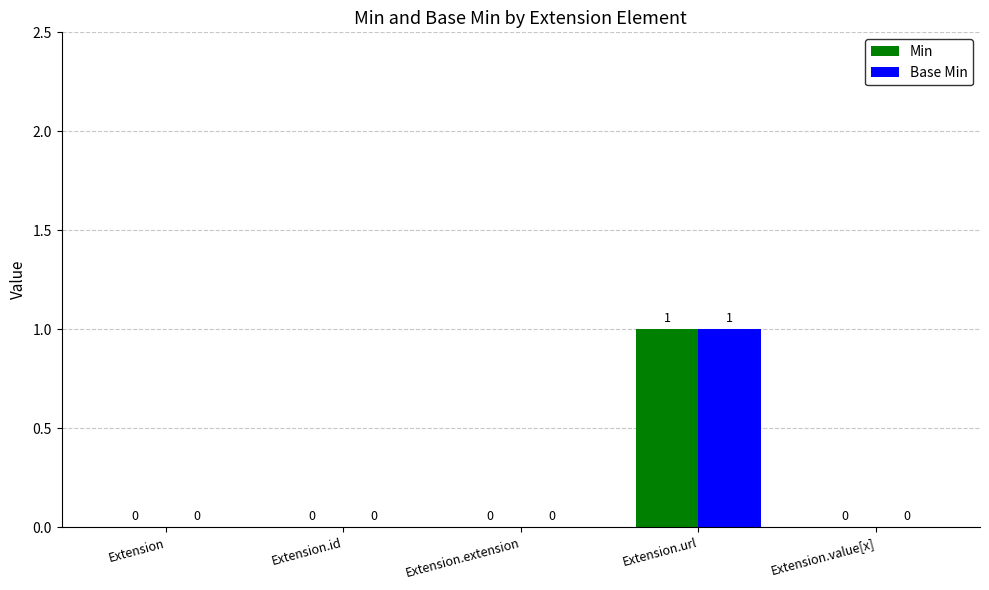

How many Min values are between 0 and 1?

5